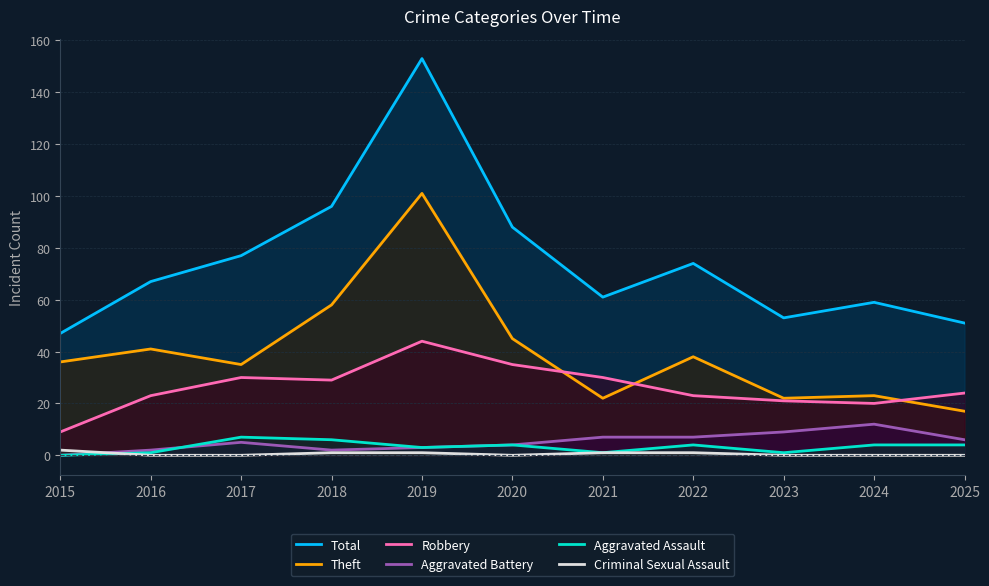

Between 2025 and 2022, which is larger?

2022